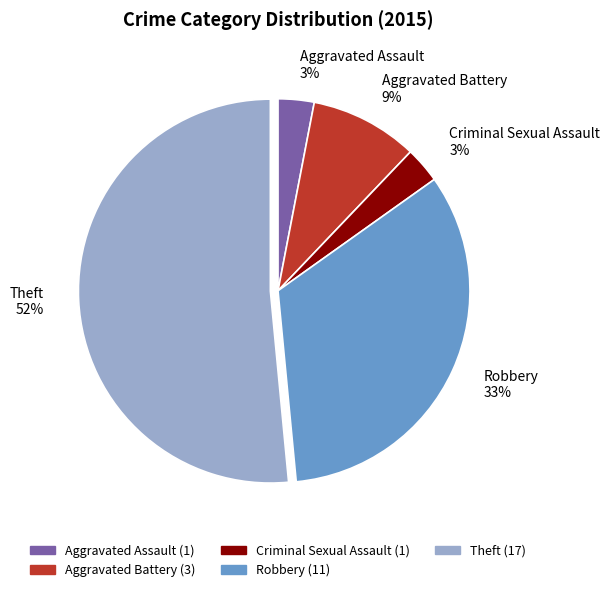

What is the majority slice?

Theft